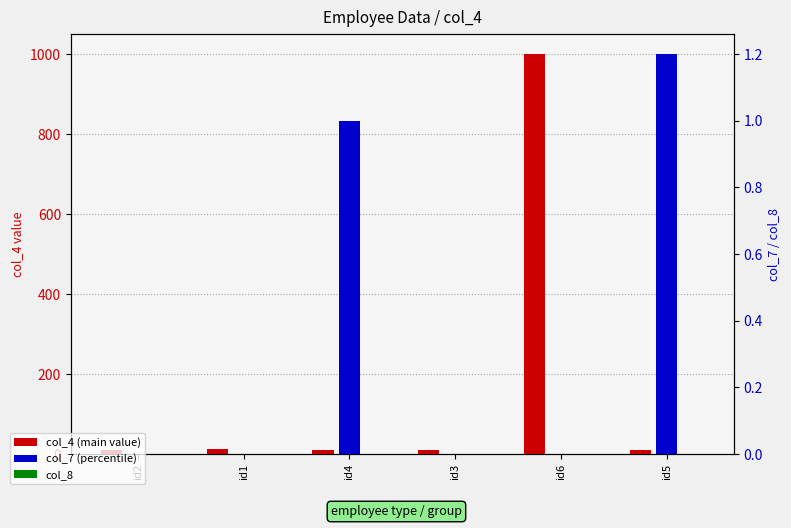

What position from the left is id4?

3